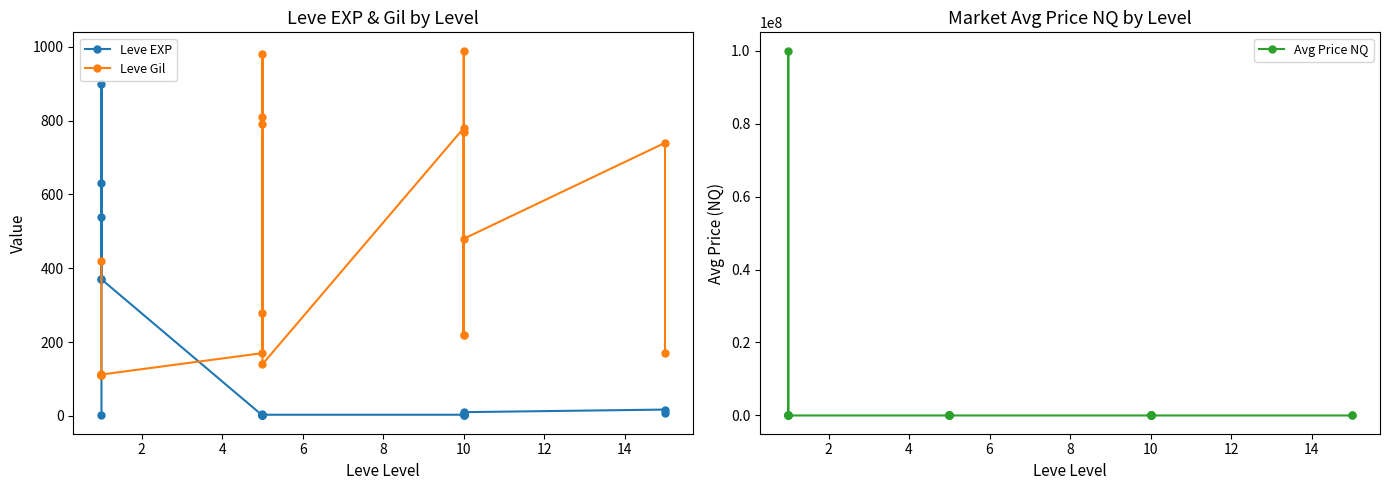

What is the maximum value shown in the chart?

100000424.0